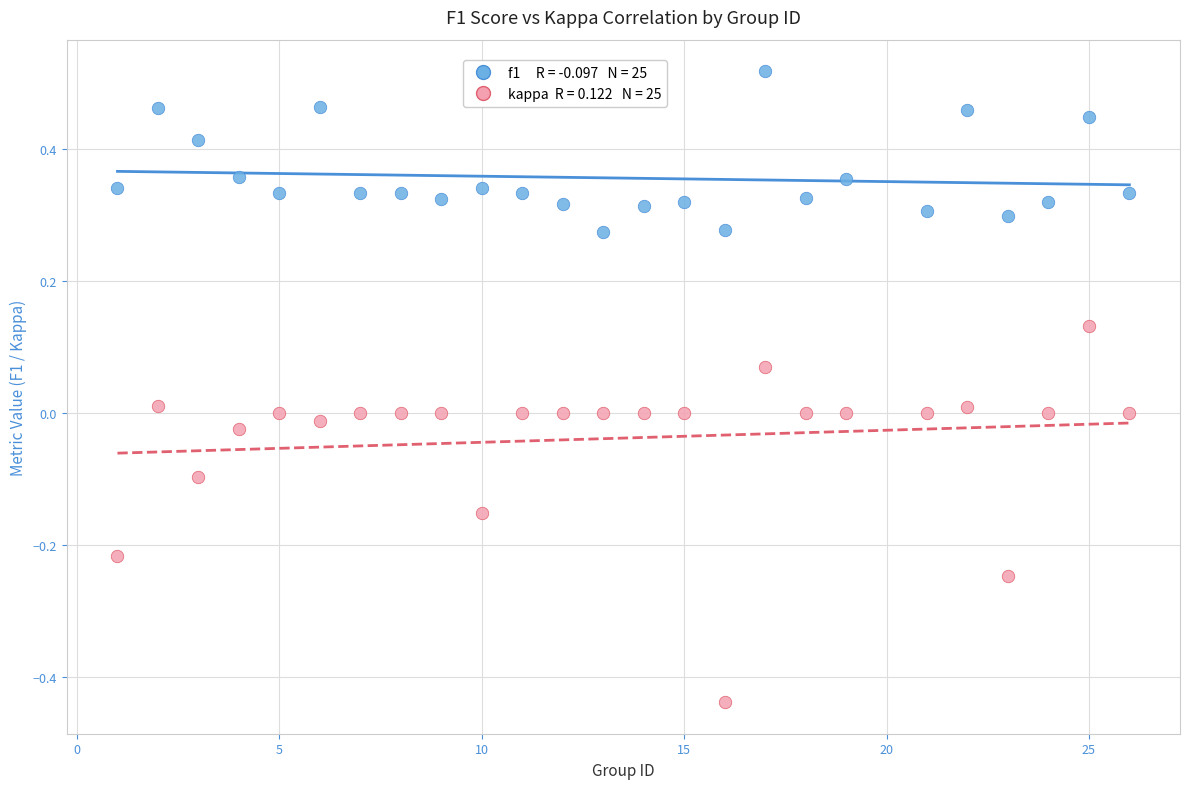

Across all data points, what is the range of Y values (max minus min)?

1.0